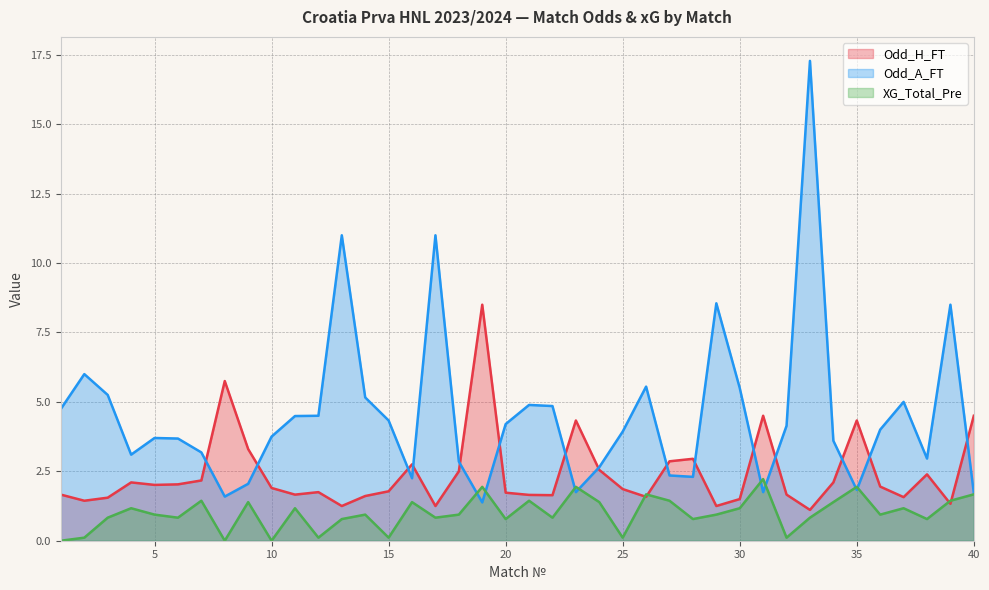

What is the value of the Odd_A_FT point at the 5th from the left?

3.7